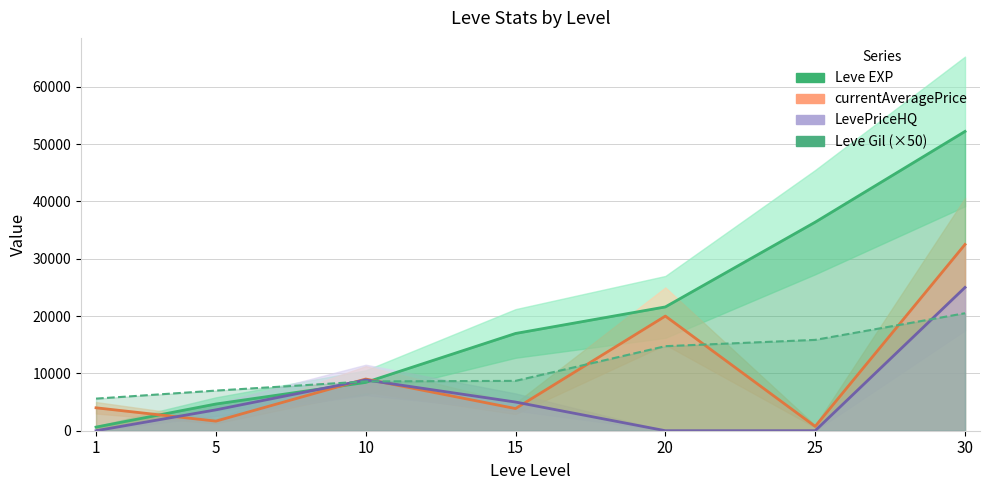

Reading left to right, list all the values displayed in this chart.

Leve EXP: 630	4660	8430	16970	21600	36390	52220
Leve Gil: 5600	7000	8600	8700	14750	15850	20500
currentAveragePrice: 4000	1674	9021	3865	20000	753	32500
LevePriceHQ: 0	3641	8858	5003	0	0	25000